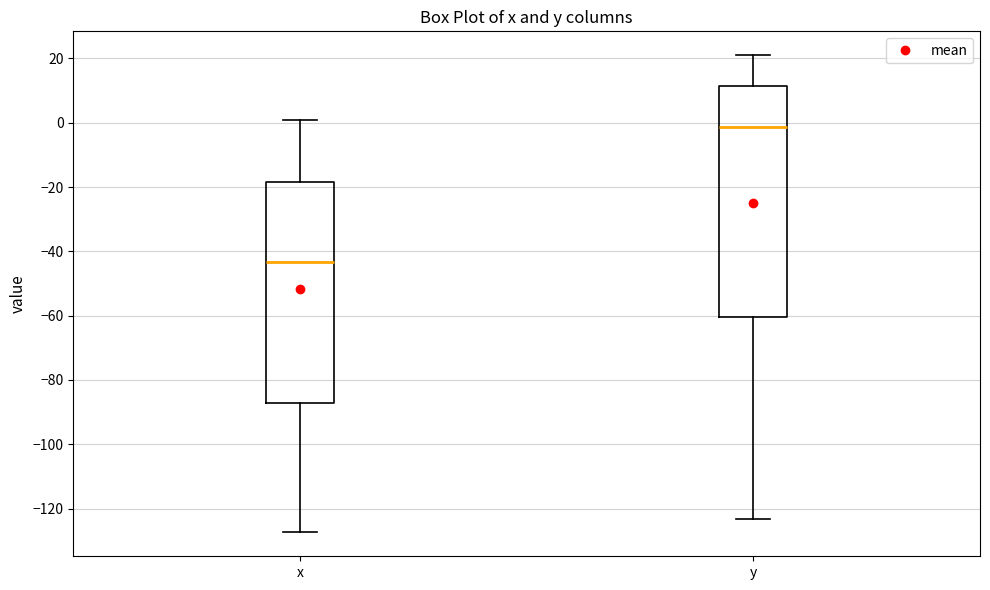

Which box is the tallest, from its lower edge to its upper edge?

y